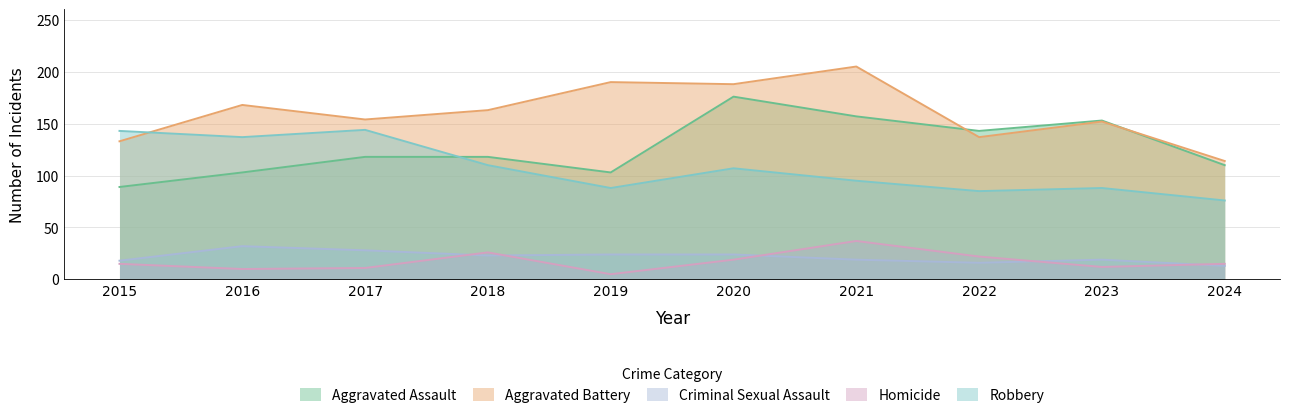

At which label is Robbery closest to 110?

2018